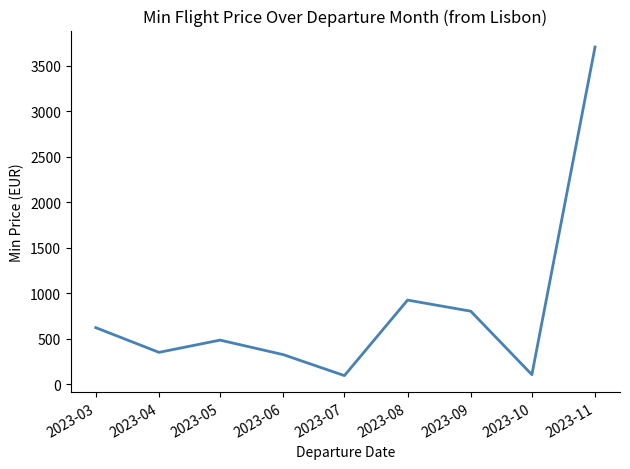

Between 2023-04 and 2023-08, which is larger?

2023-08